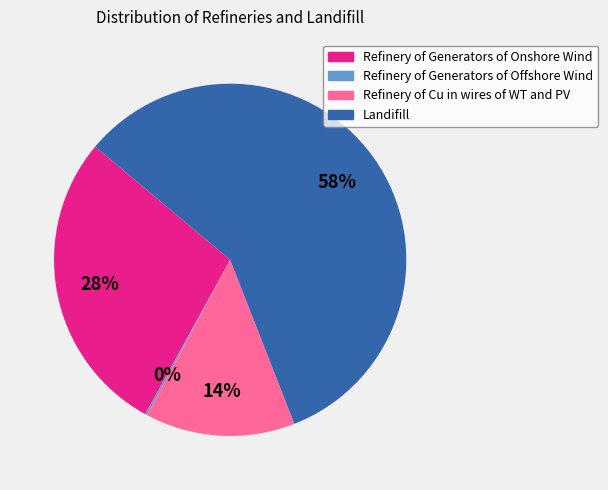

To the nearest percent, what is the average slice percentage?

25%